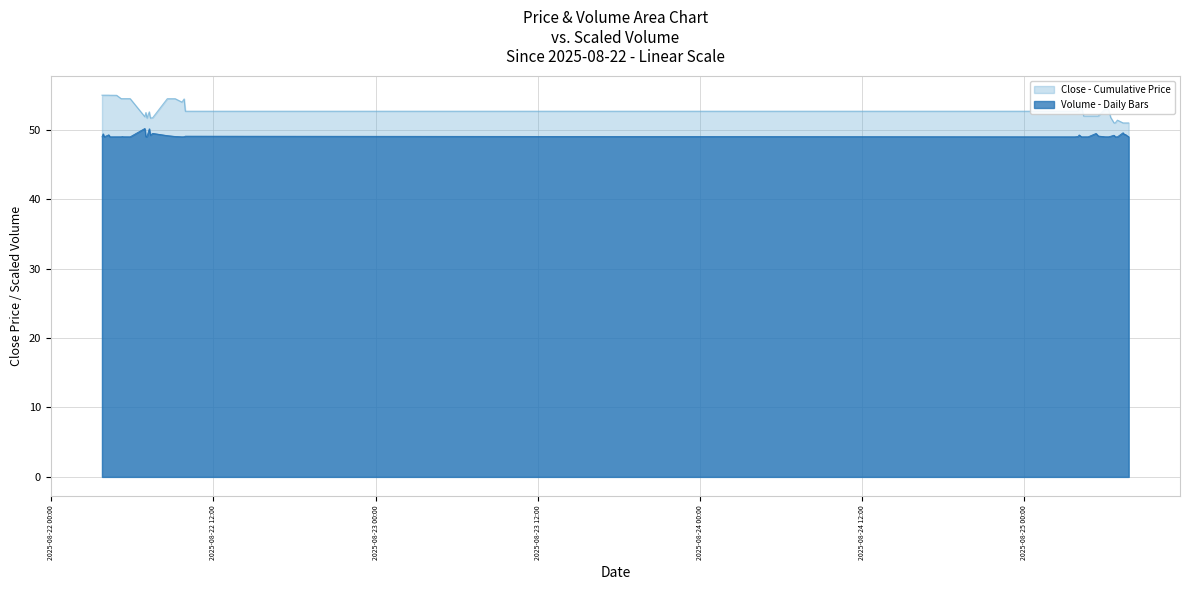

What is the value of the Volume point at the 12th from the left?

49.0